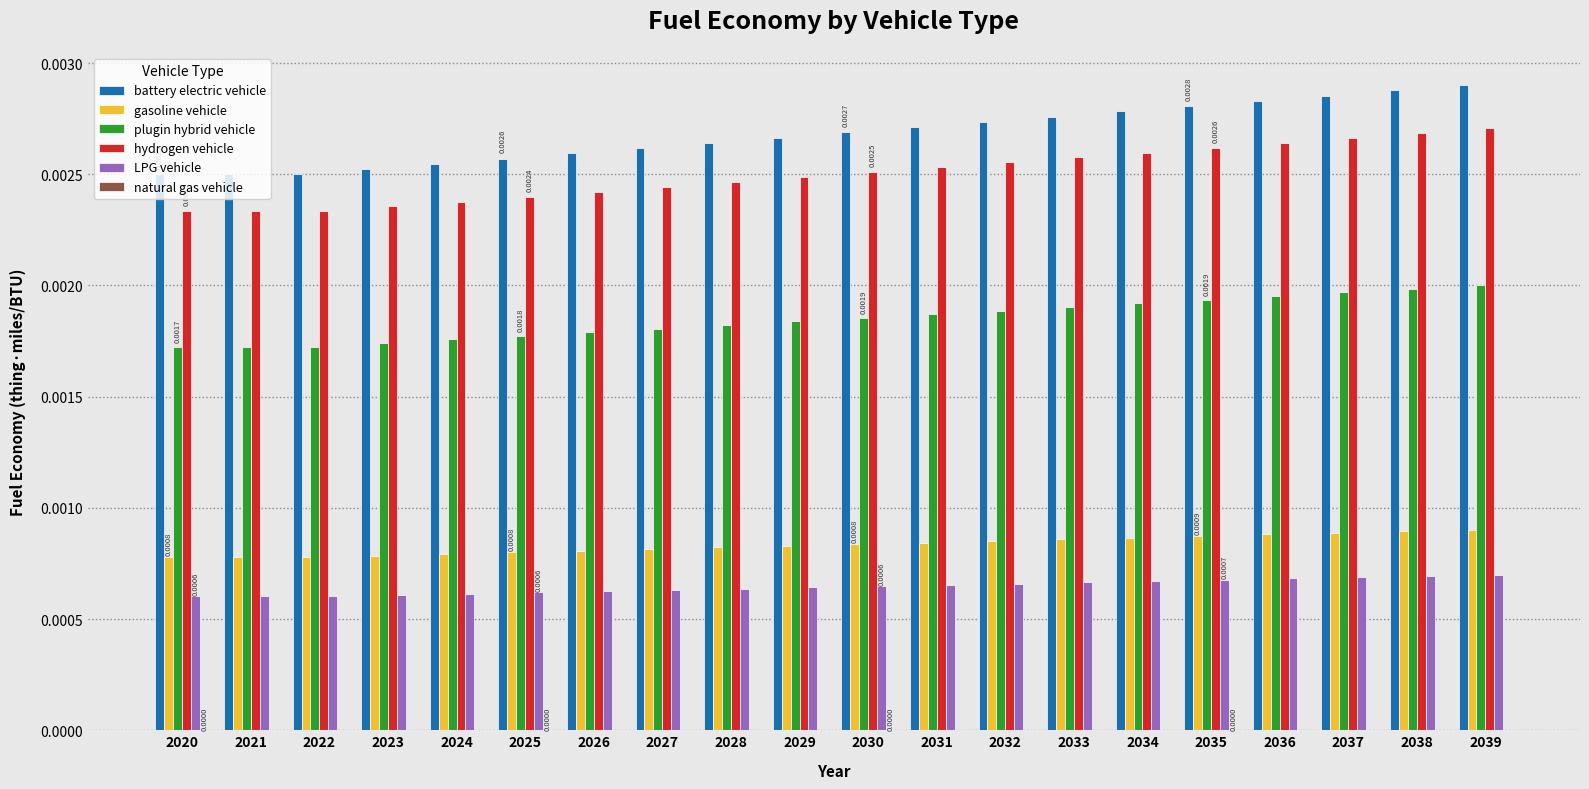

Count the number of data series in this chart.

6